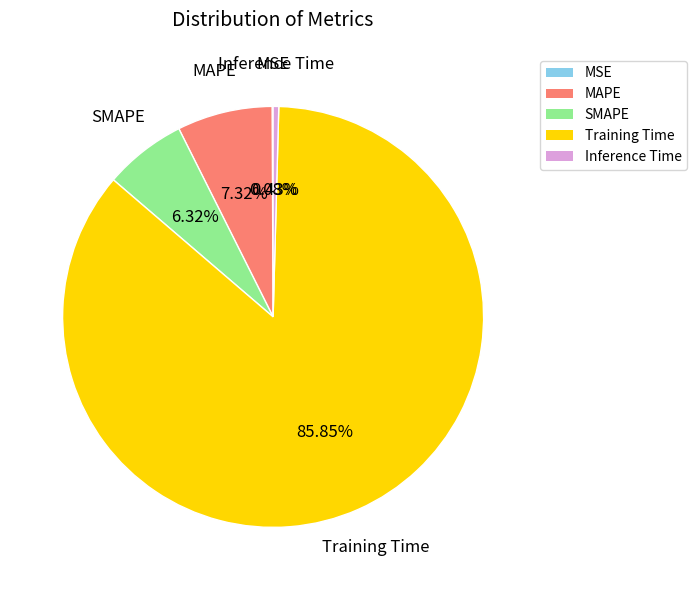

Does Training Time represent more than half of the total?

Yes